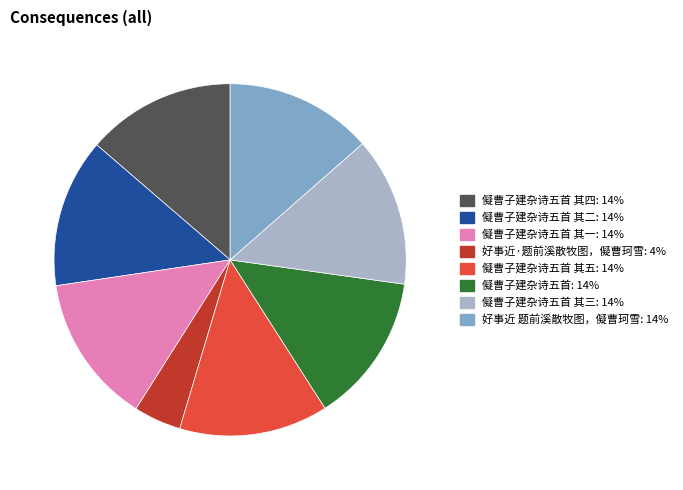

Is there any slice that represents more than half of the pie?

No